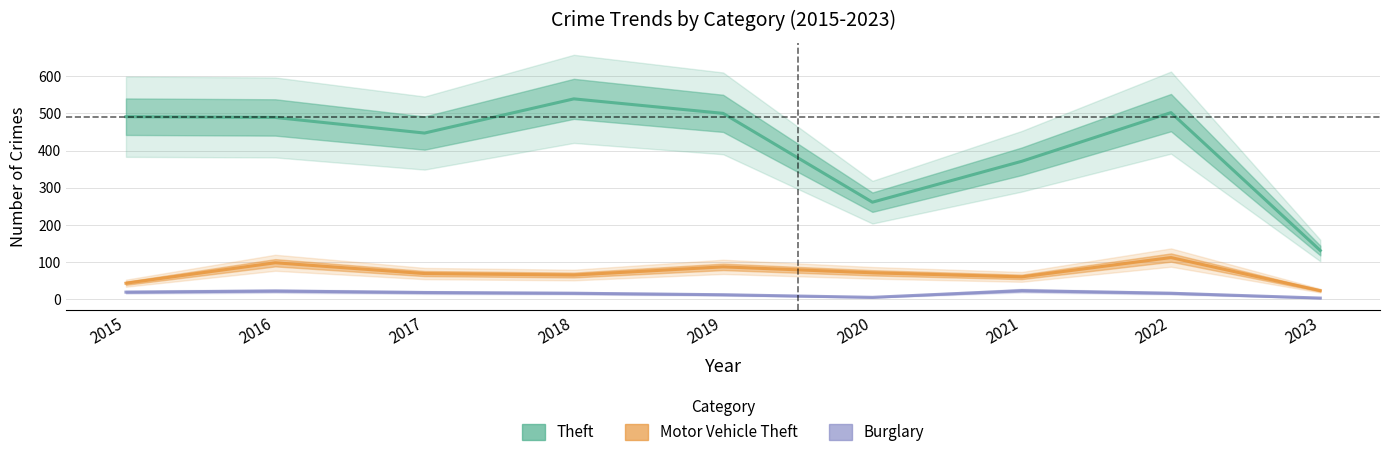

True or false: Burglary and Theft intersect in this chart.

False